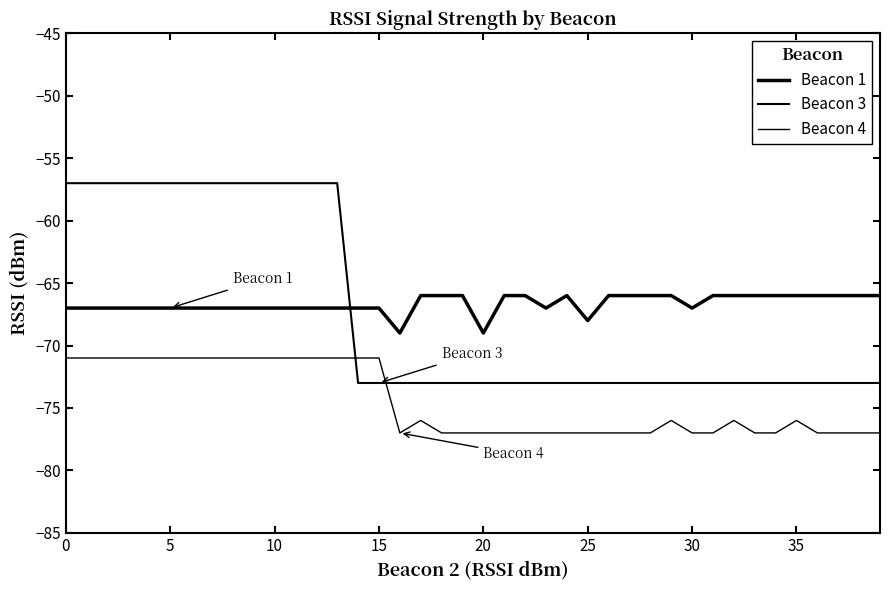

What is the minimum value shown in the chart?

-77